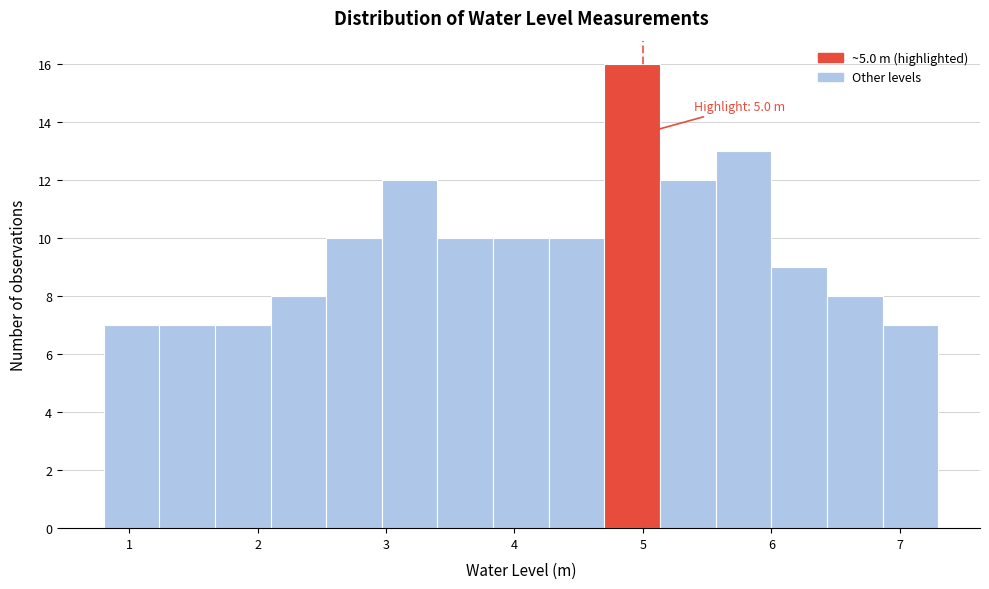

Which range on the x-axis has the tallest bar?

4.7 to 5.1